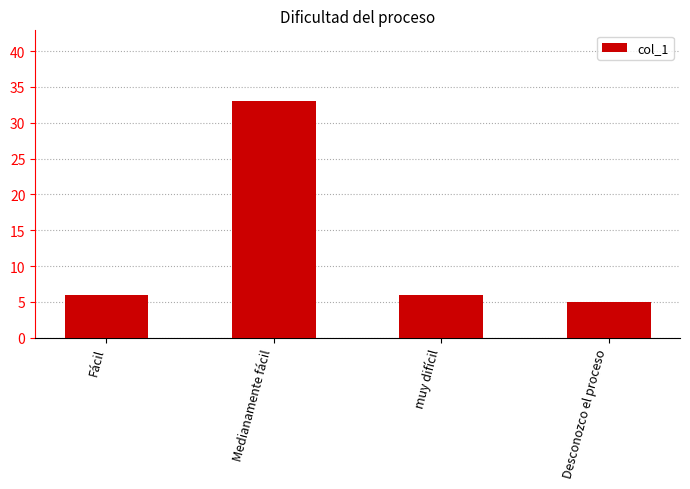

What is the approximate value at Fácil?

6